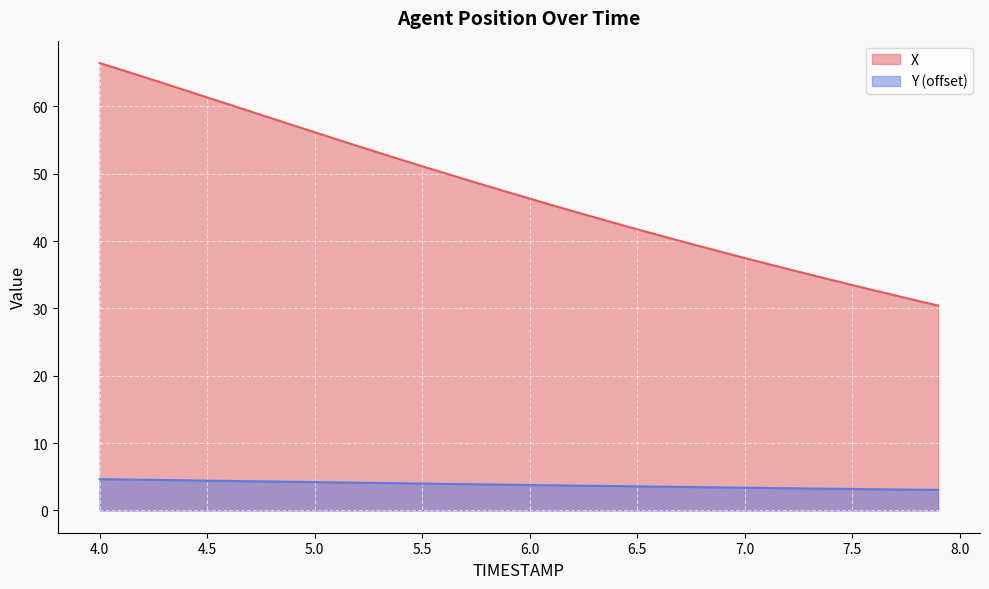

Reading right to left, transcribe all the data shown in this chart.

X: 30.4	31.2	31.9	32.7	33.5	34.3	35.1	35.9	36.7	37.5	38.3	39.2	40.0	40.9	41.8	42.6	43.5	44.5	45.4	46.3	47.3	48.2	49.2	50.1	51.1	52.1	53.1	54.1	55.1	56.2	57.2	58.2	59.3	60.3	61.3	62.4	63.4	64.4	65.4	66.4
Y: 3.0	3.1	3.1	3.1	3.2	3.2	3.2	3.3	3.3	3.4	3.4	3.4	3.5	3.5	3.6	3.6	3.6	3.7	3.7	3.8	3.8	3.9	3.9	3.9	4.0	4.0	4.1	4.1	4.2	4.2	4.2	4.3	4.3	4.4	4.4	4.5	4.5	4.5	4.6	4.6